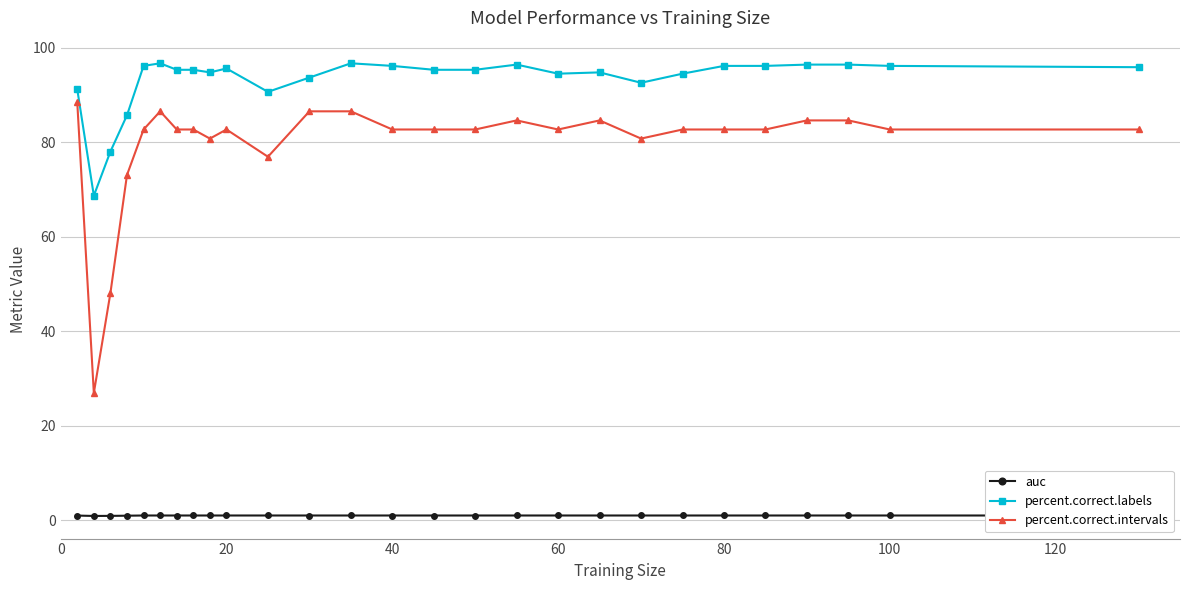

Rank the series by their maximum value, from highest to lowest.

percent.correct.labels, percent.correct.intervals, auc